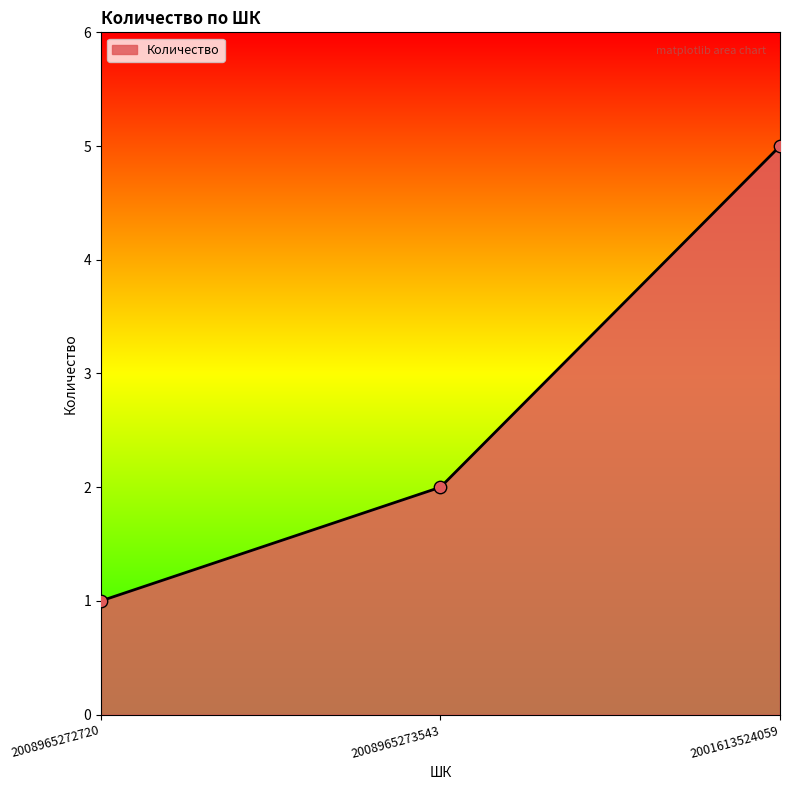

Between 2008965272720 and 2008965273543, which is larger?

2008965273543